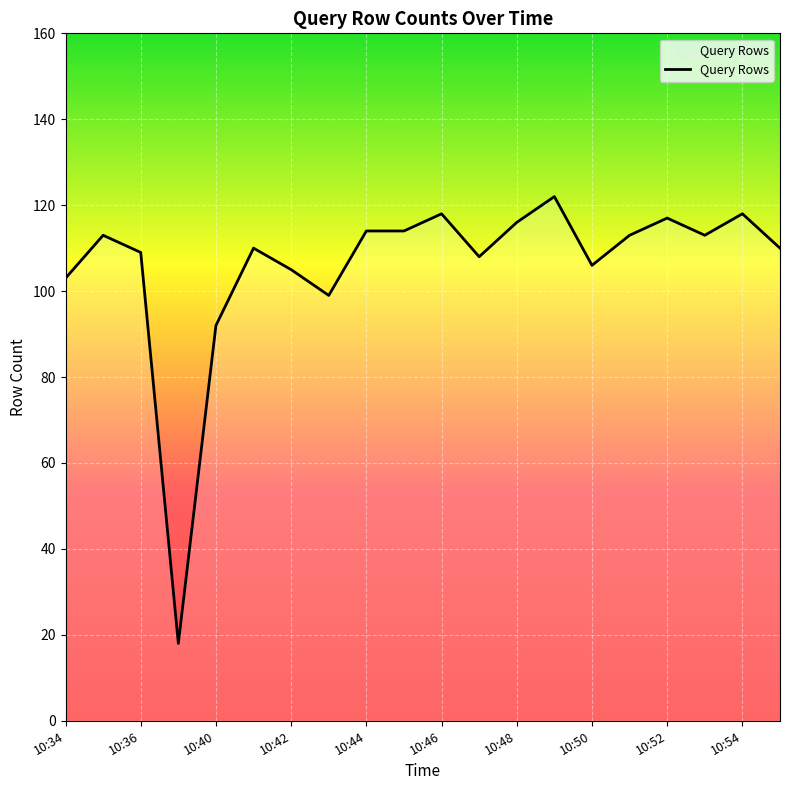

Reading right to left, list all the values displayed in this chart.

110	118	113	117	113	106	122	116	108	118	114	114	99	105	110	92	18	109	113	103